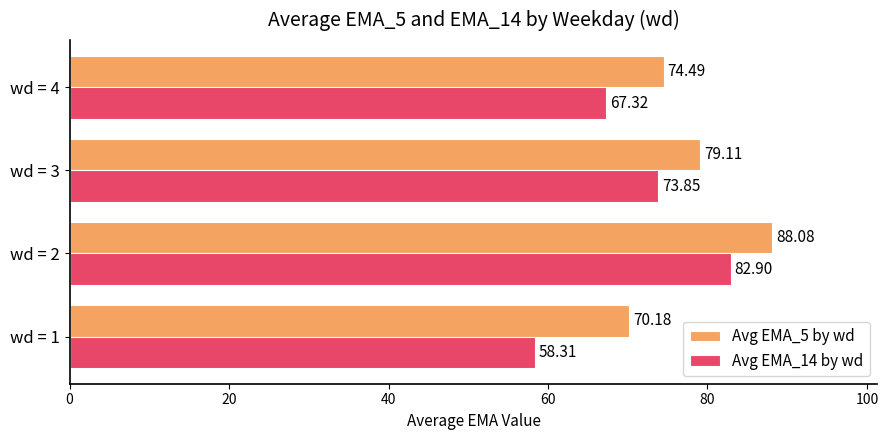

Which series has the widest spread of values?

Avg EMA_14 by wd